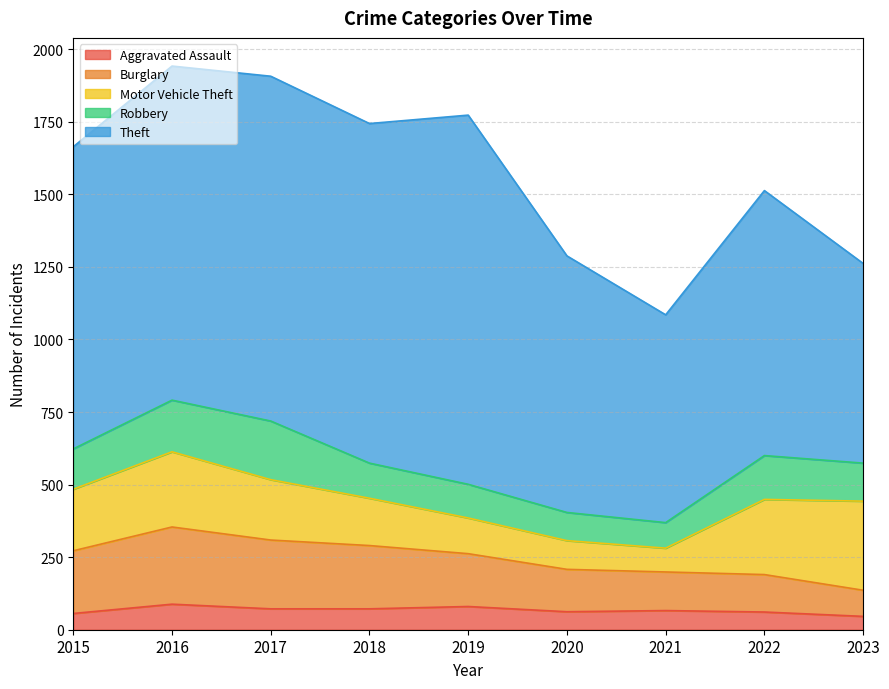

Where do Robbery and Burglary first cross each other?

2021 and 2022